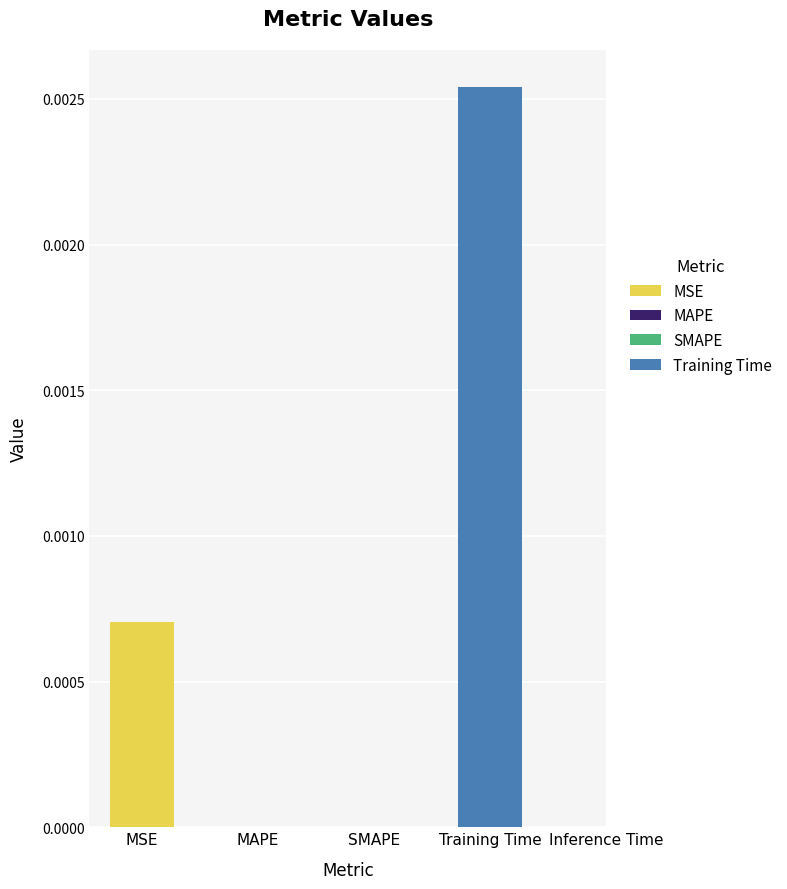

How many positive values are there?

3